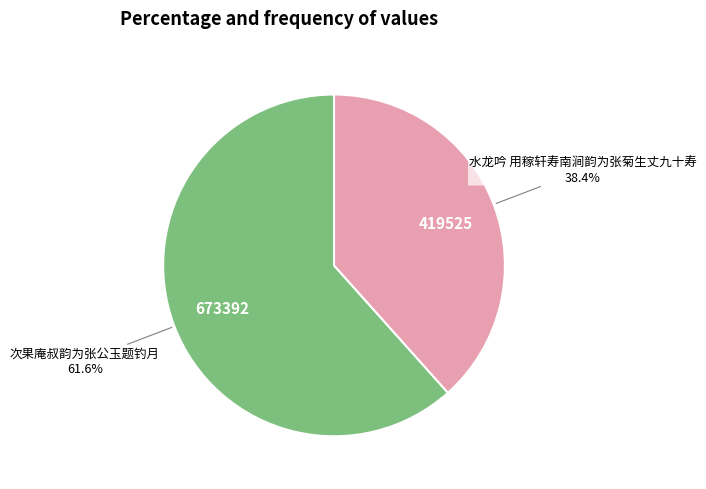

What percentage is the 次果庵叔韵为张公玉题钓月 slice, to the nearest percent?

62%